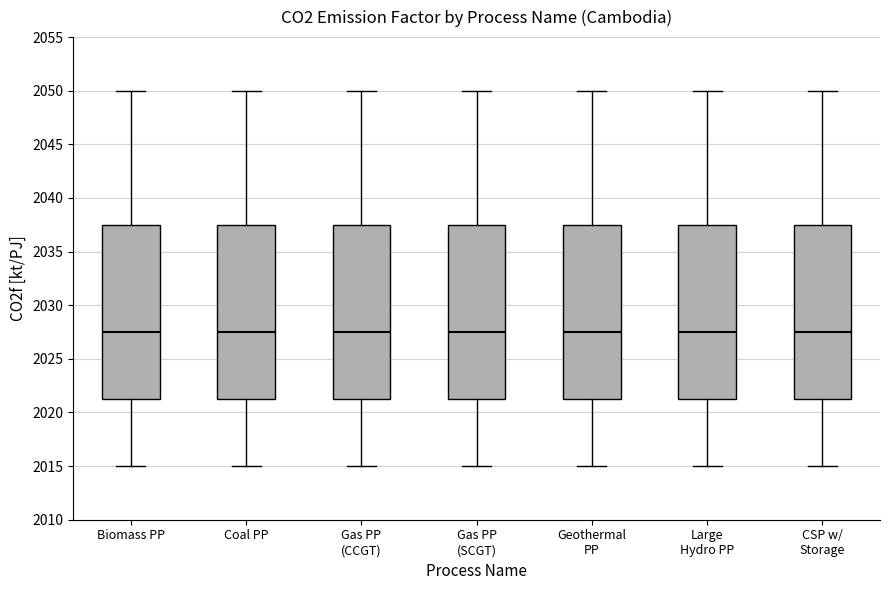

Reading left to right, transcribe this box plot: for each box, give where its median line is, the range the box spans, and where its two whiskers end, as read against the y-axis. The values are not printed on the chart, so give them approximately, as read against the axis.

Biomass PP: median 2027.5, box 2021.5 to 2037.5, whiskers 2015.0 to 2050.0
Coal PP: median 2027.5, box 2021.5 to 2037.5, whiskers 2015.0 to 2050.0
Gas PP (CCGT): median 2027.5, box 2021.5 to 2037.5, whiskers 2015.0 to 2050.0
Gas PP (SCGT): median 2027.5, box 2021.5 to 2037.5, whiskers 2015.0 to 2050.0
Geothermal PP: median 2027.5, box 2021.5 to 2037.5, whiskers 2015.0 to 2050.0
Large Hydro PP: median 2027.5, box 2021.5 to 2037.5, whiskers 2015.0 to 2050.0
CSP w/ Storage: median 2027.5, box 2021.5 to 2037.5, whiskers 2015.0 to 2050.0